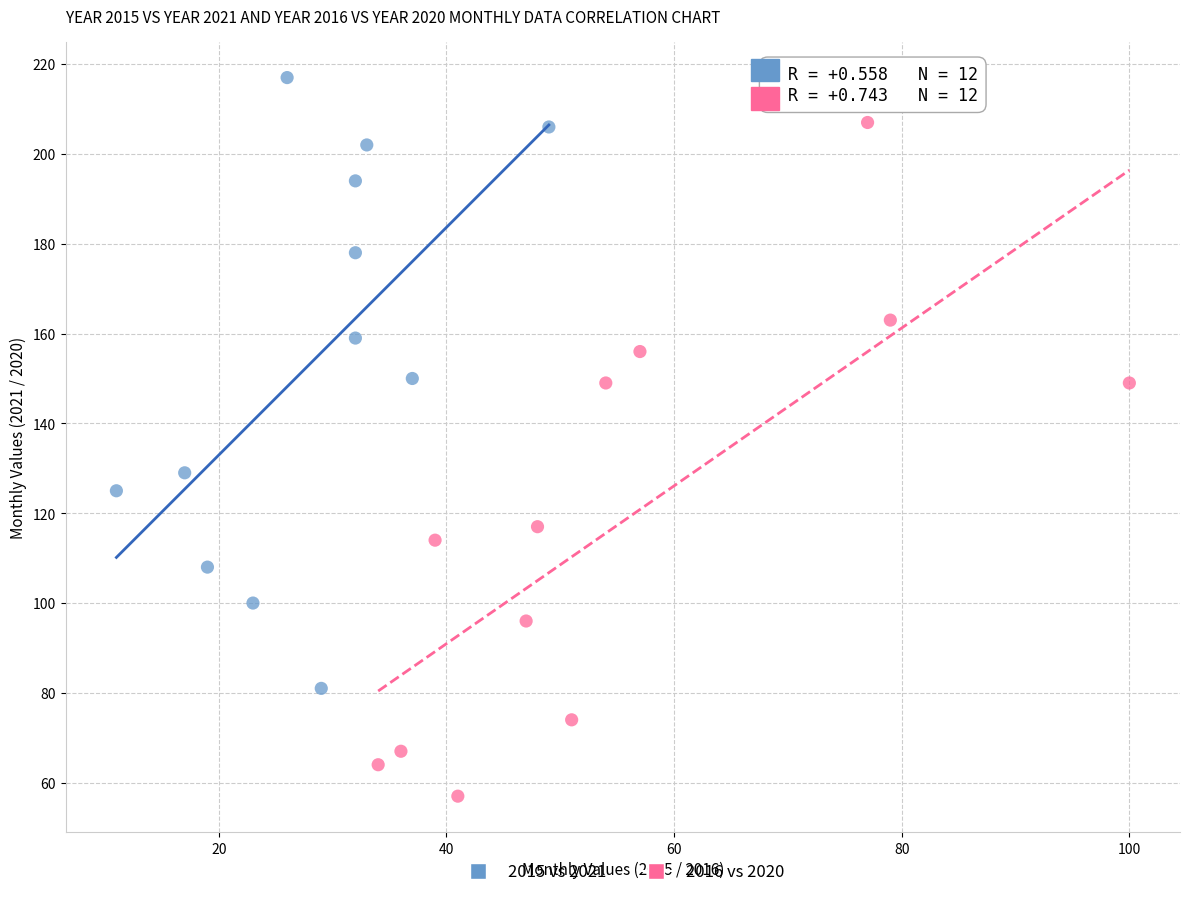

What are all the series names shown in the legend?

2015 vs 2021, 2016 vs 2020